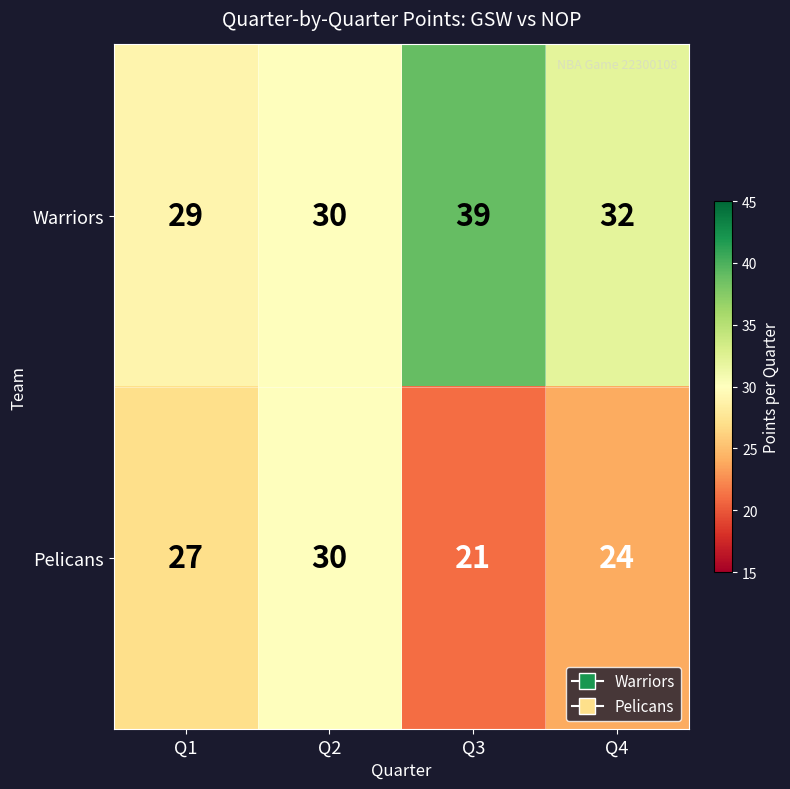

What is the average value of the Pelicans series?

26